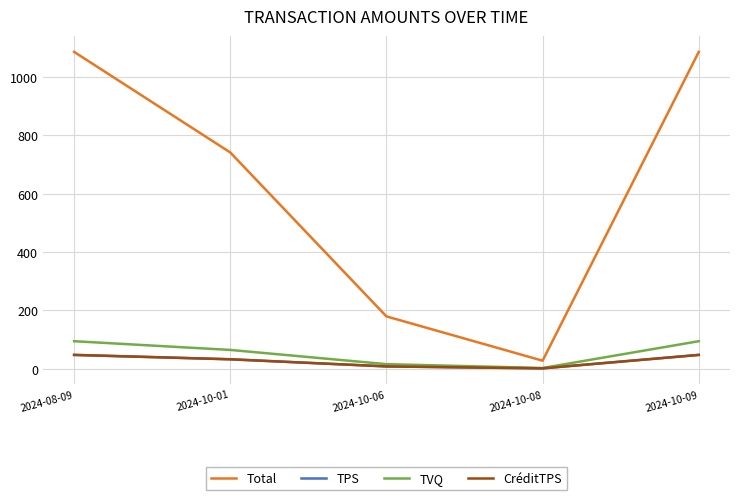

Does the chart have visible grid lines?

Yes